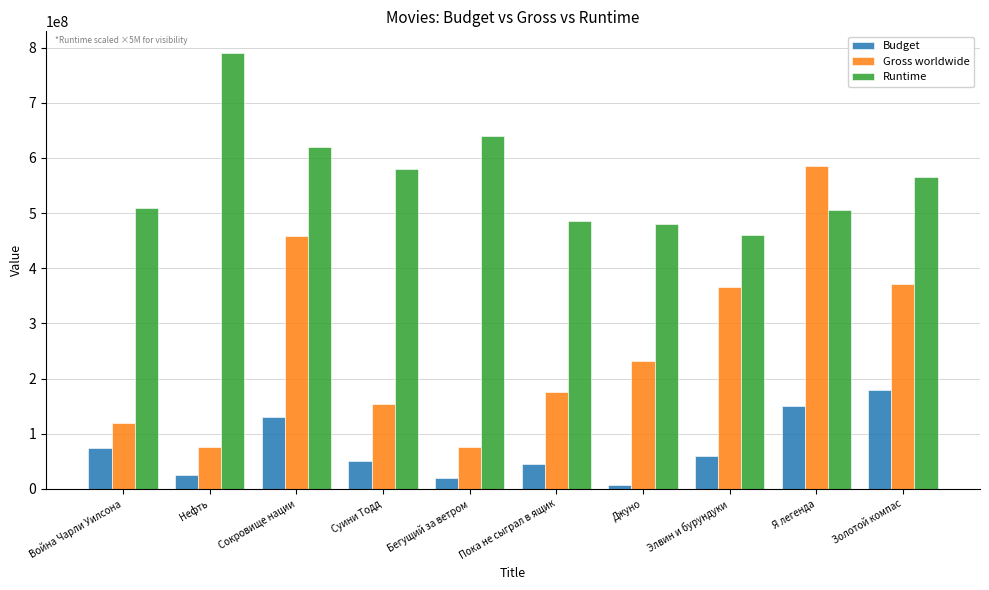

What is the difference between the second highest and minimum values in the Budget series?

142500000